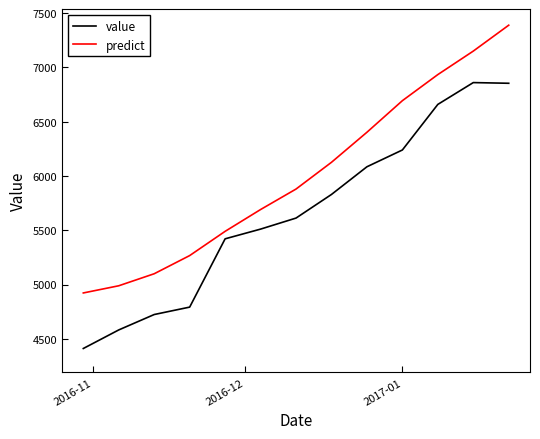

What are all the series names shown in the legend?

value, predict